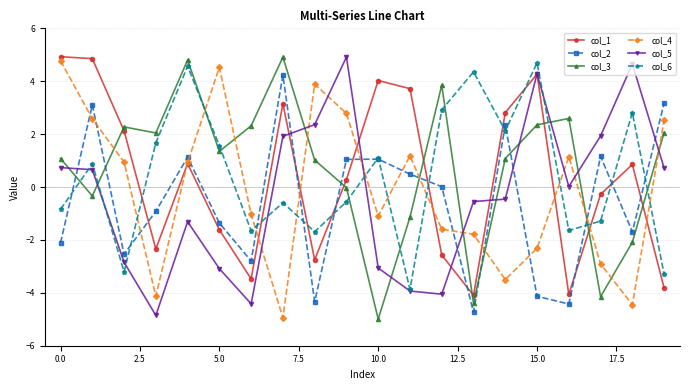

What is the value of the col_6 point at the 5th from the left?

4.6